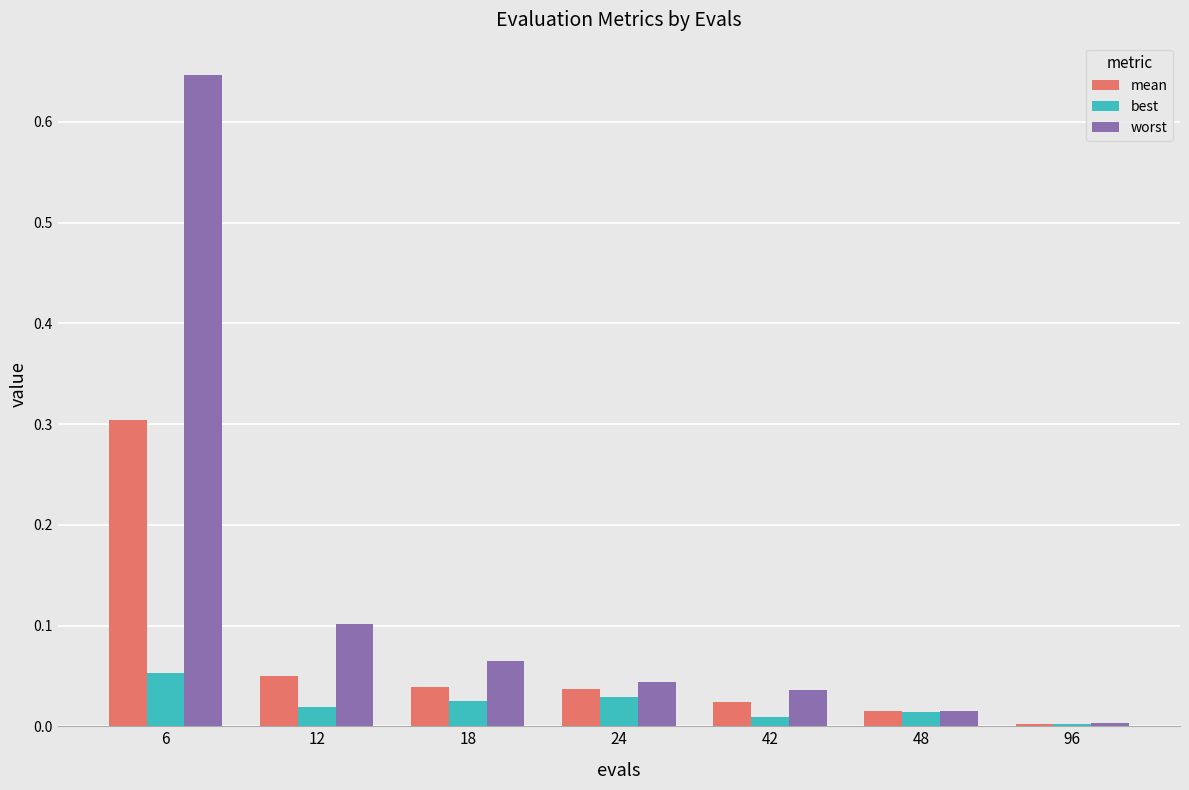

Rank the categories by worst value from highest to lowest.

6, 12, 18, 24, 42, 48, 96